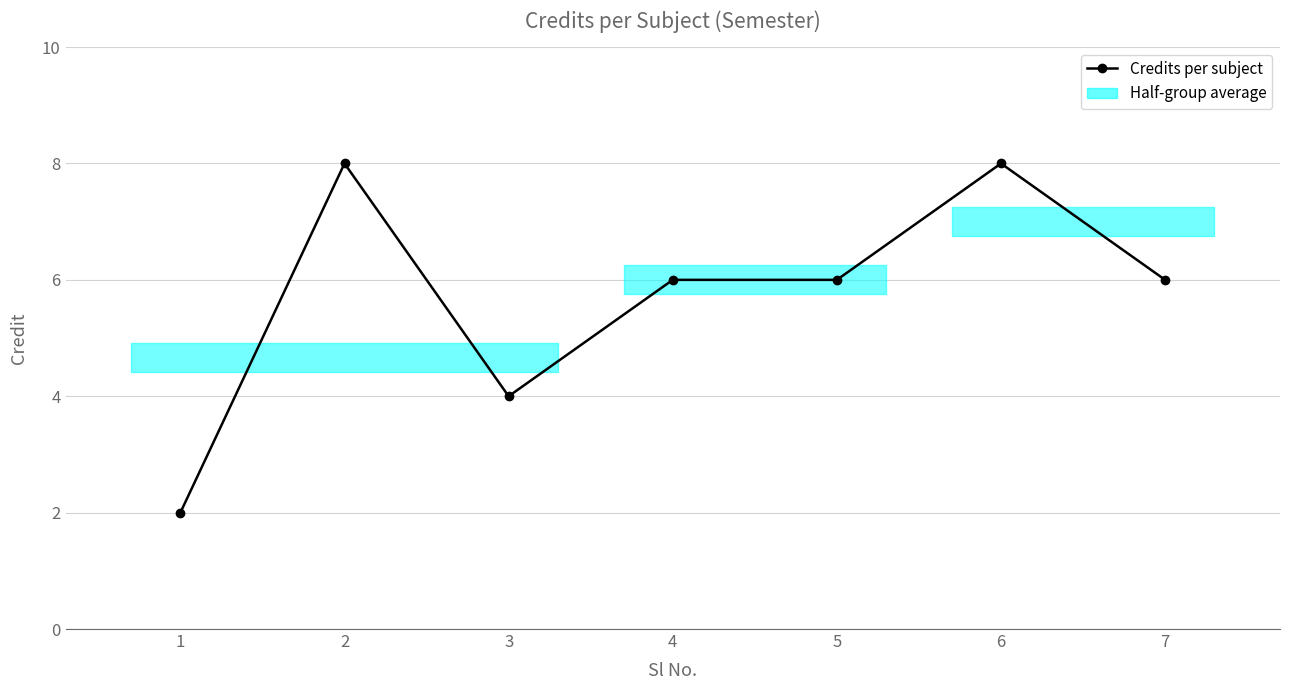

Reading left to right, list all the values displayed in this chart.

1=2	2=8	3=4	4=6	5=6	6=8	7=6